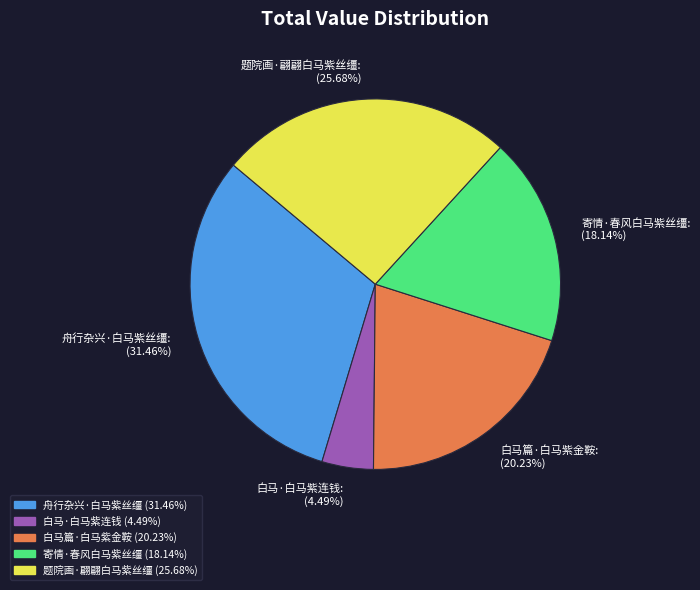

How many segments does this pie chart have?

5